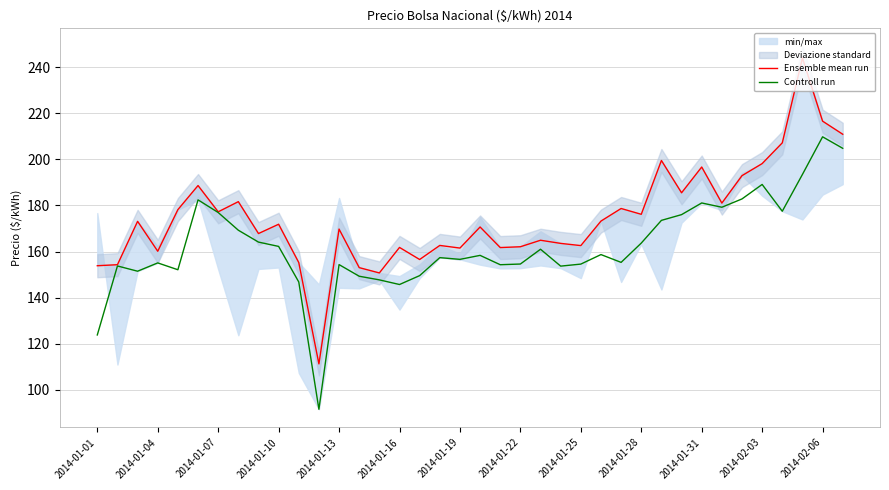

What is the maximum value shown in the chart?

244.0